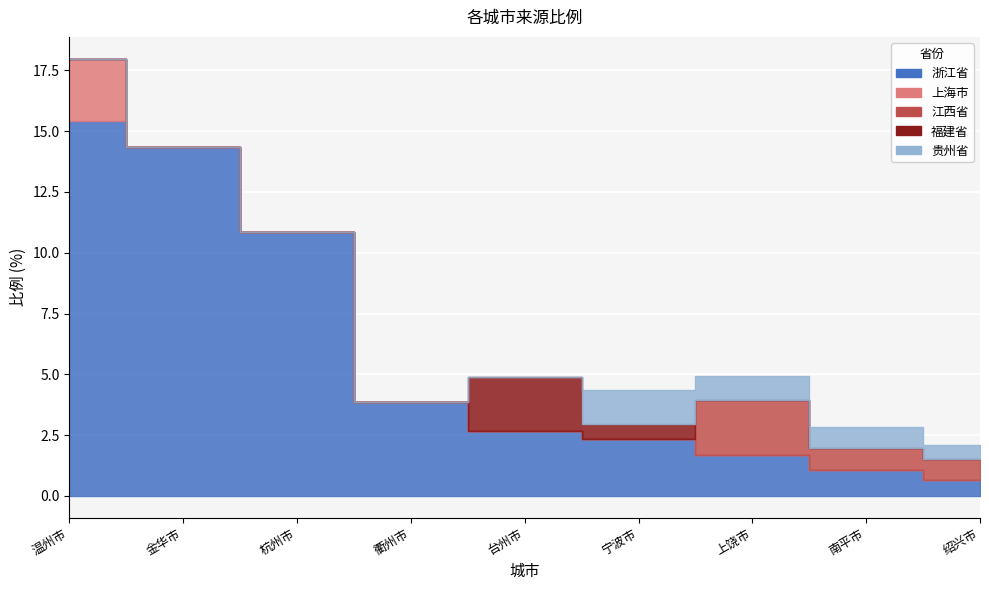

At which category does the chart reach its peak across all series?

温州市